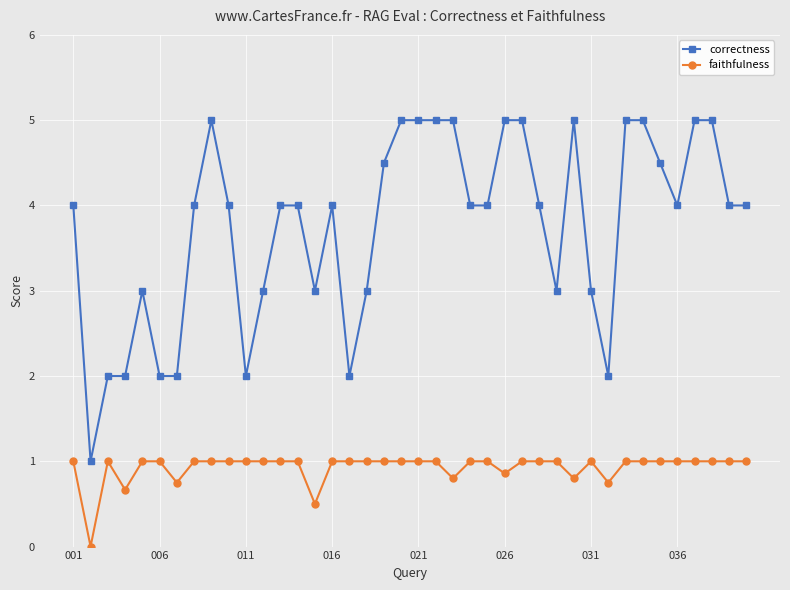

What is the maximum value shown in the chart?

5.0